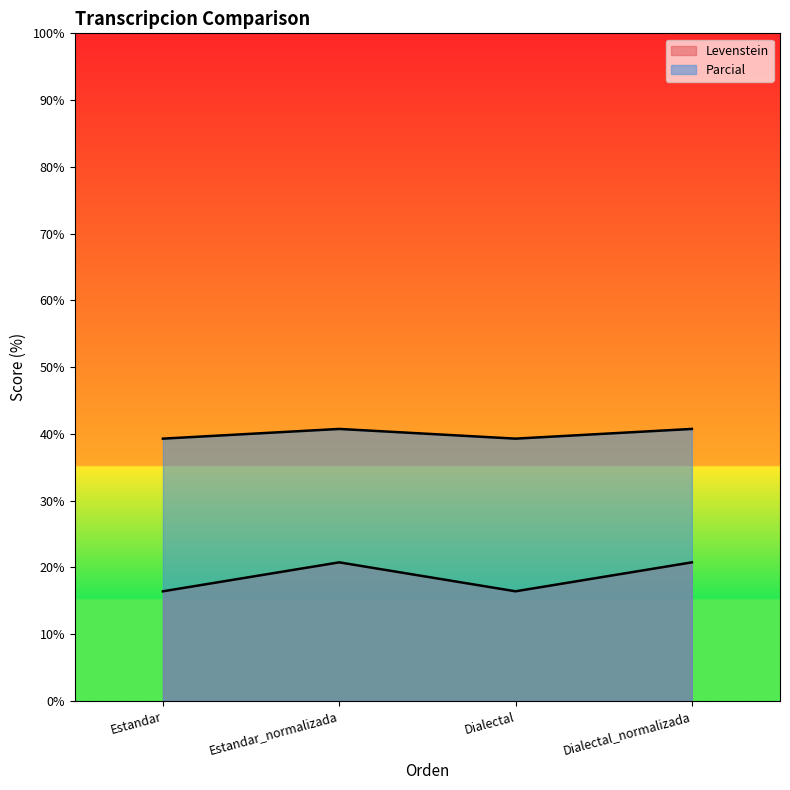

What position from the right is Estandar_normalizada?

3